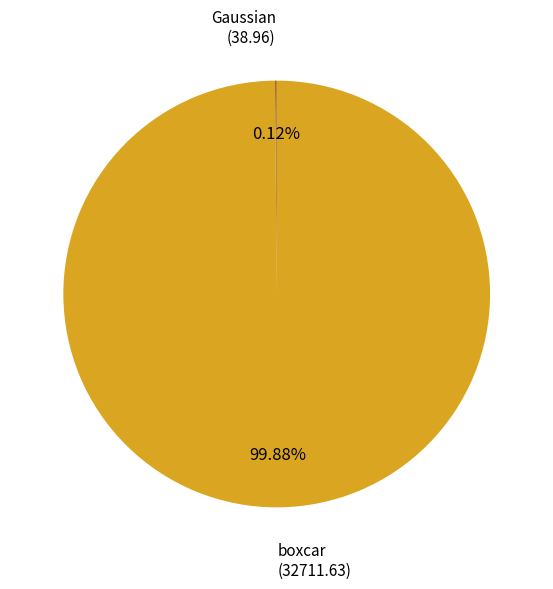

Is there any slice that represents more than half of the pie?

Yes